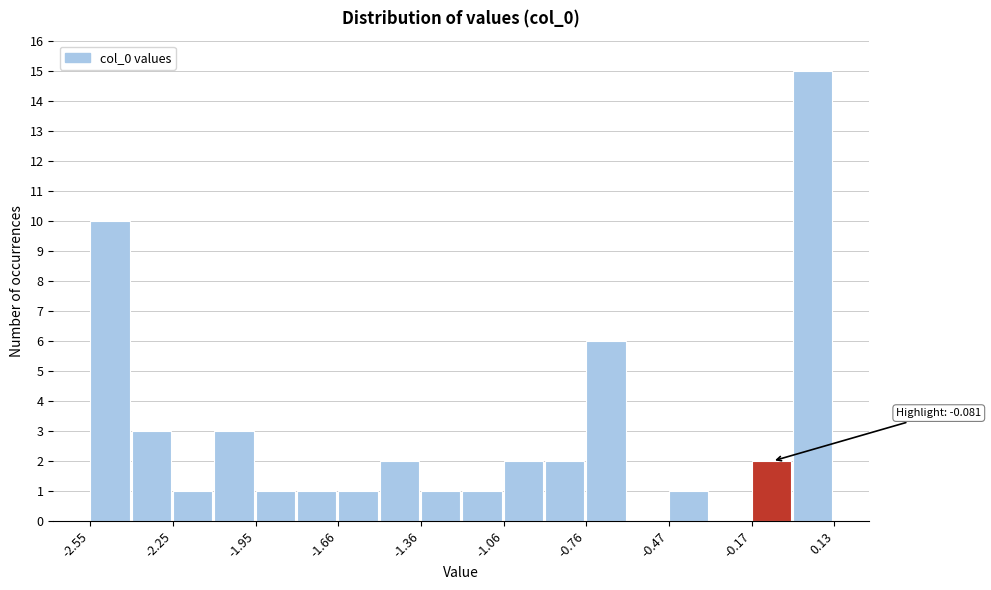

Around what value on the x-axis is the tallest bar? Give the approximate position of its centre, as read against the axis.

0.05